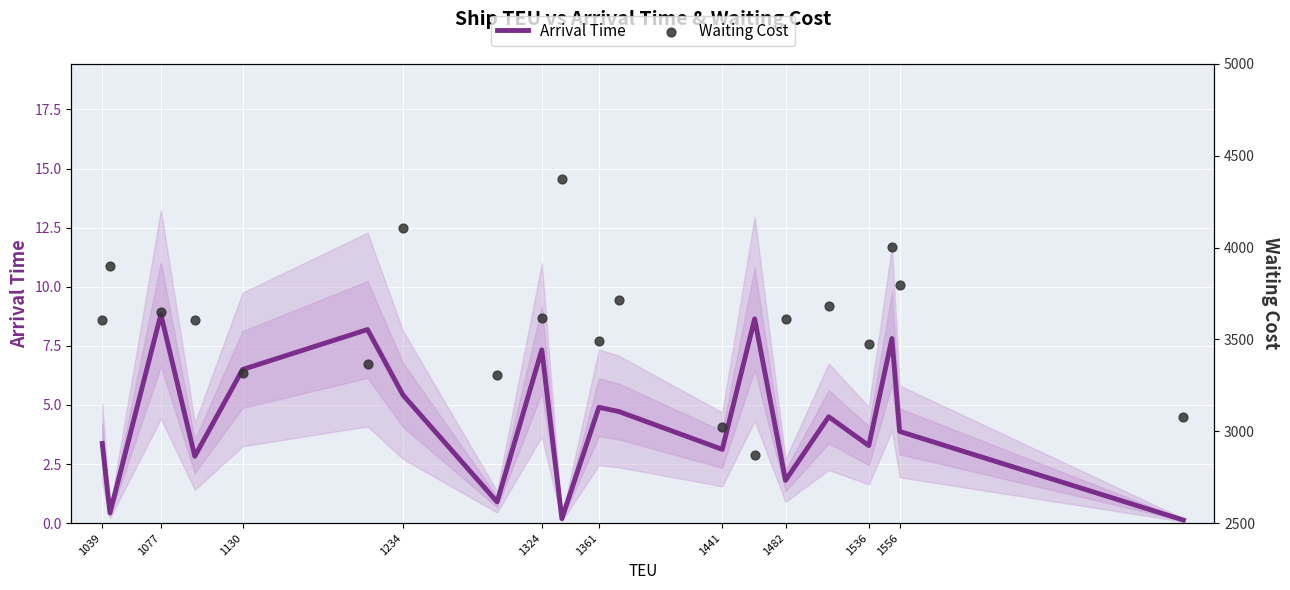

What is the maximum value for Arrival Time?

8.8